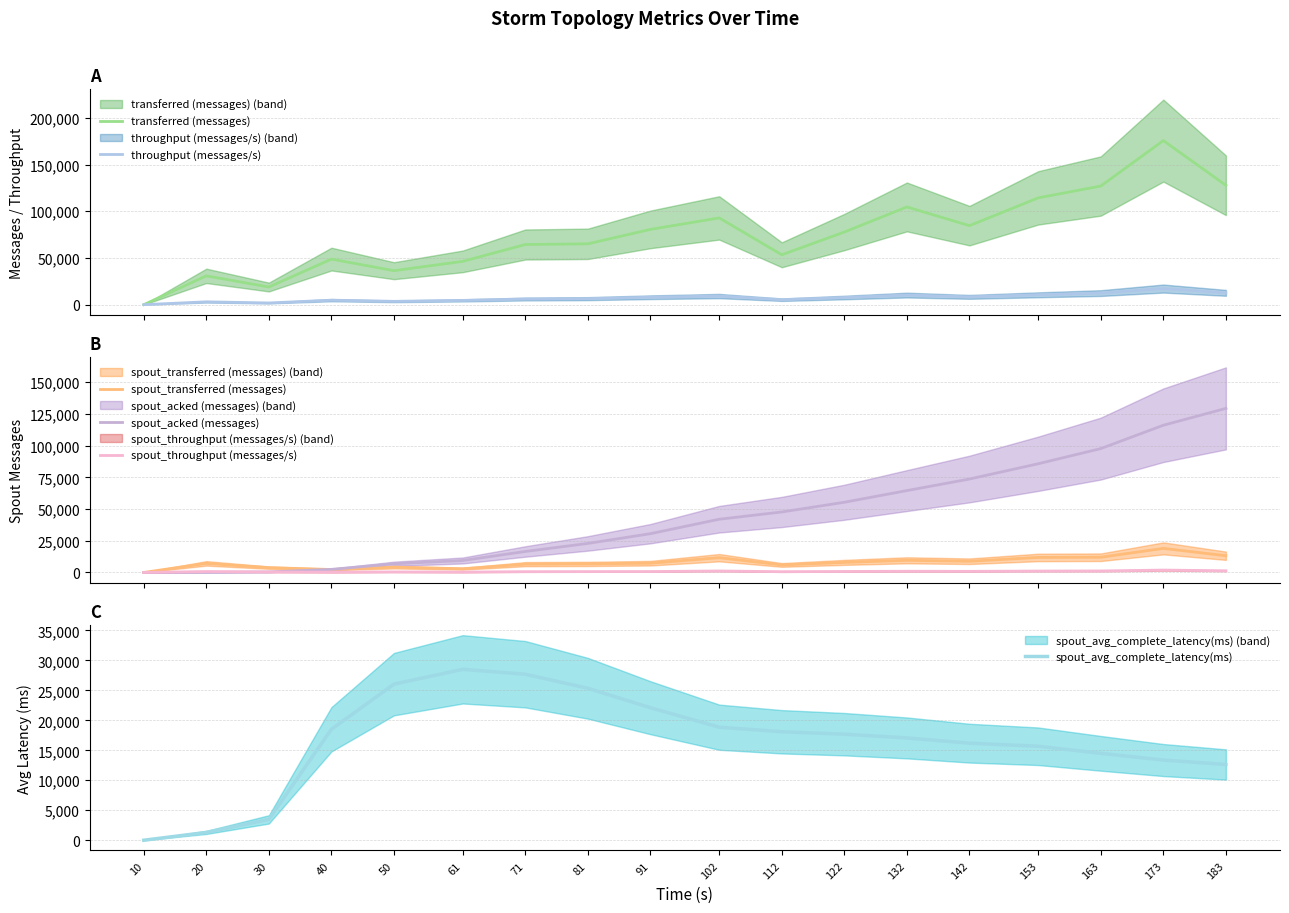

Reading left to right, extract all data points from this chart.

transferred (messages): 10=0	20=30860	30=18900	40=48800	50=36380	61=46380	71=64420	81=65160	91=80620	102=92900	112=53420	122=77780	132=104660	142=84620	153=114380	163=127060	173=175700	183=127840
throughput (messages/s): 10=0	20=3044	30=1813	40=4812	50=3567	61=4570	71=6030	81=6447	91=7956	102=9245	112=5317	122=7663	132=10281	142=8354	153=10559	163=12403	173=17240	183=12671
spout_transferred (messages): 10=0	20=7160	30=3780	40=2320	50=4180	61=2920	71=6540	81=6720	91=7300	102=11640	112=5920	122=7940	132=9580	142=8840	153=11840	163=12000	173=18980	183=13180
spout_acked (messages): 10=0	20=100	30=420	40=2420	50=6820	61=9440	71=16540	81=22900	91=30580	102=41980	112=47700	122=55360	132=64580	142=73680	153=85740	163=97700	173=116120	183=129420
spout_throughput (messages/s): 10=0	20=706	30=362	40=228	50=409	61=287	71=612	81=664	91=720	102=1158	112=589	122=782	132=941	142=872	153=1093	163=1171	173=1862	183=1306
spout_avg_complete_latency(ms): 10=0	20=1304	30=3478	40=18509	50=26044	61=28514	71=27698	81=25354	91=22110	102=18858	112=18097	122=17692	132=17069	142=16194	153=15678	163=14496	173=13377	183=12639